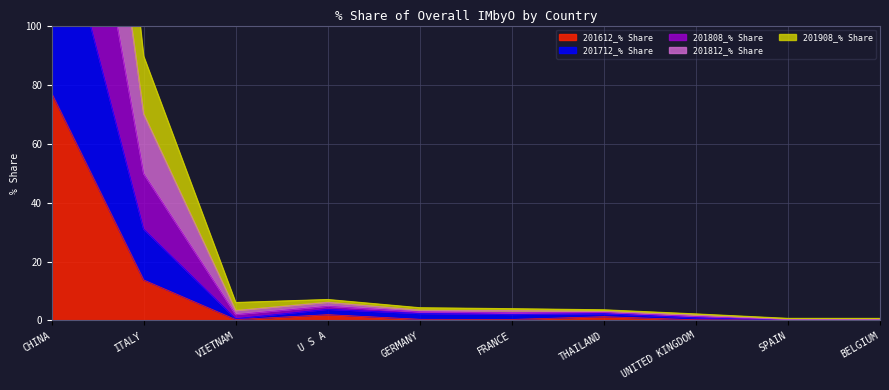

Rank the categories by 201712_% Share value from highest to lowest.

CHINA, ITALY, U S A, GERMANY, VIETNAM, FRANCE, THAILAND, UNITED KINGDOM, BELGIUM, SPAIN